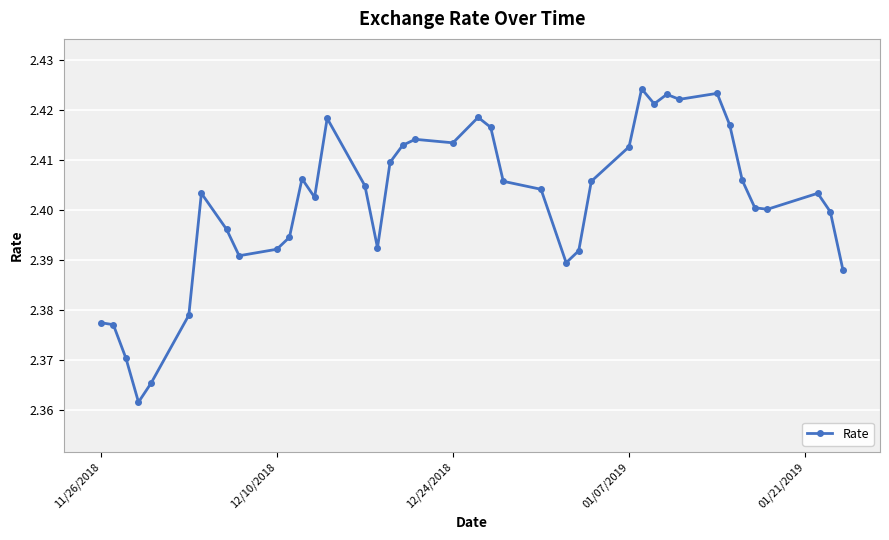

How many values are between 2 and 3?

40